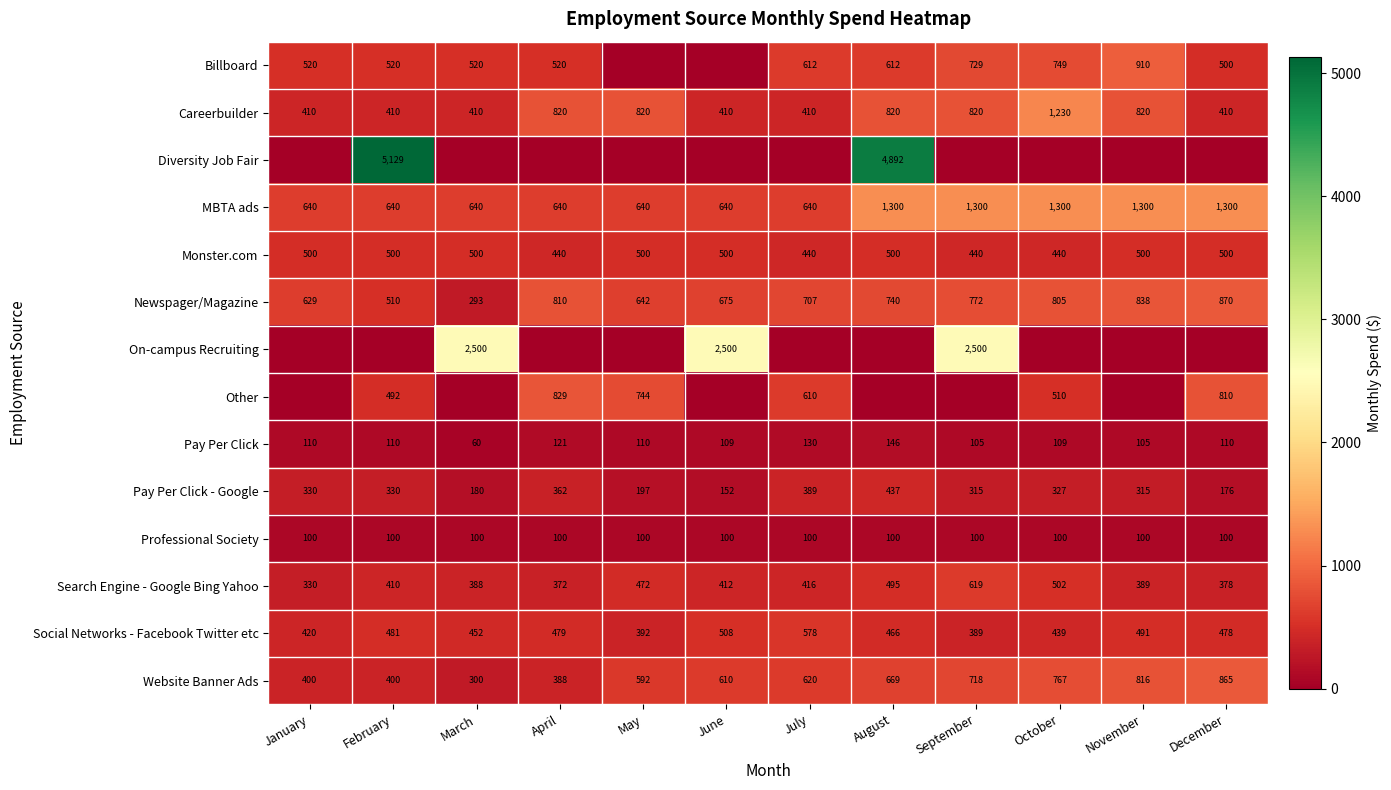

True or false: Professional Society has a value of 33 at May.

False